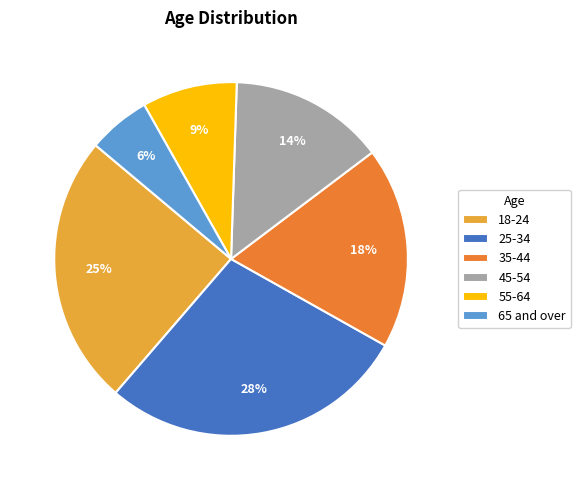

Is it true that 18-24 is 18% of the pie?

False